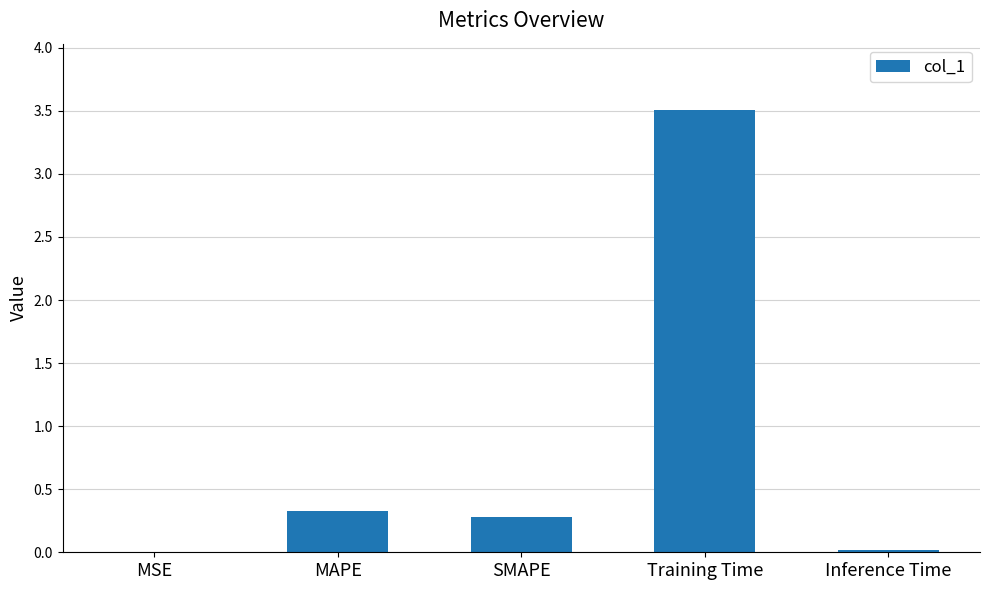

Read the value at SMAPE.

0.3